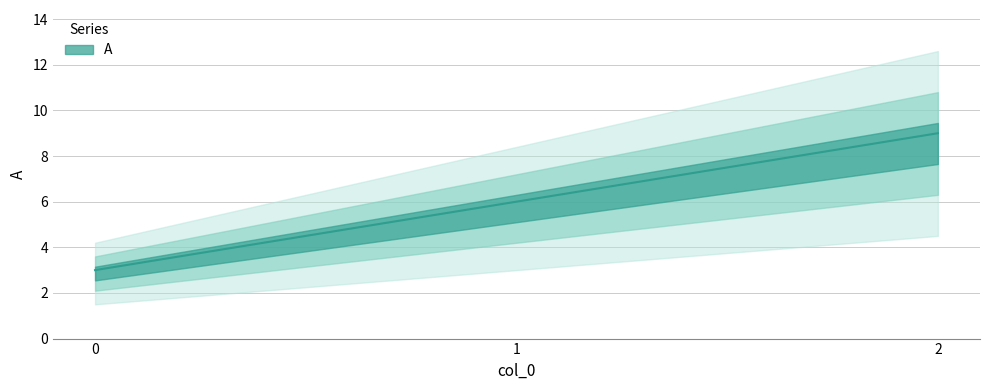

What is the difference between the values at 2 and 1?

3